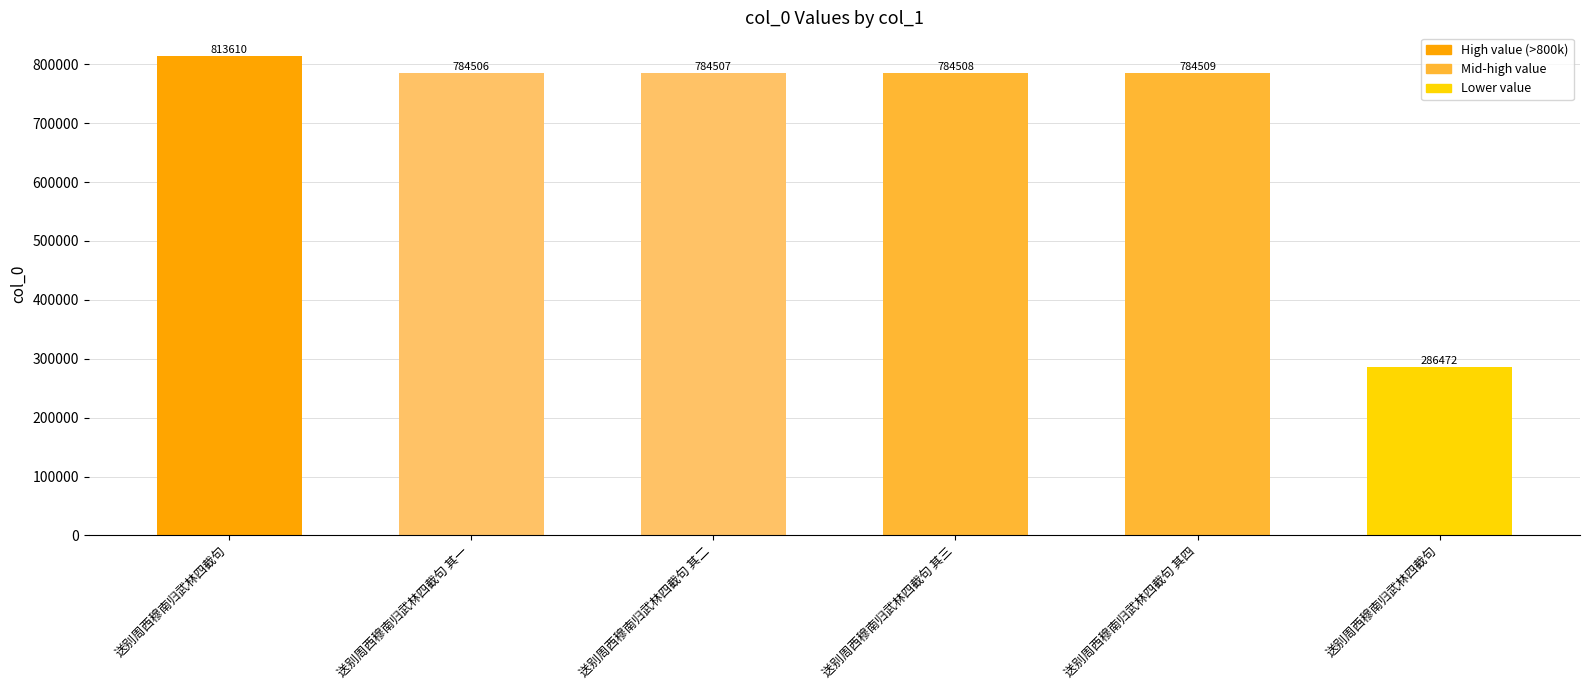

Are the bars grouped side by side (vs. stacked)?

No